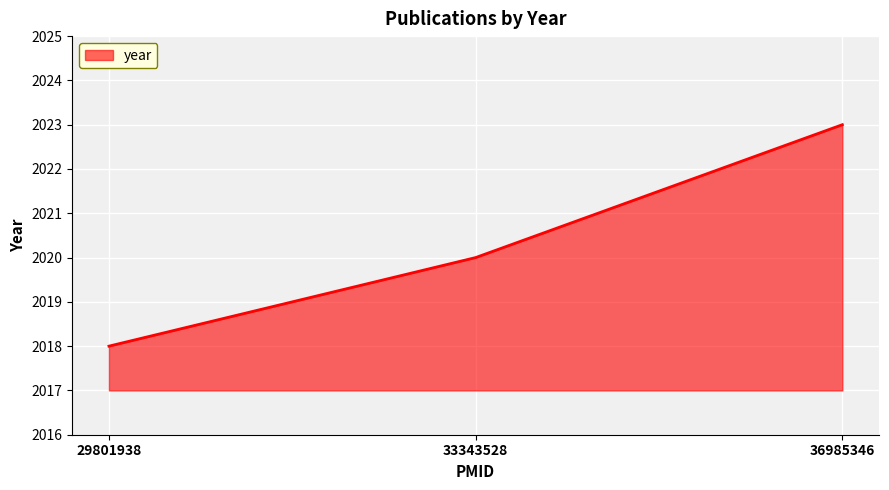

What is the minimum value shown in the chart?

2018